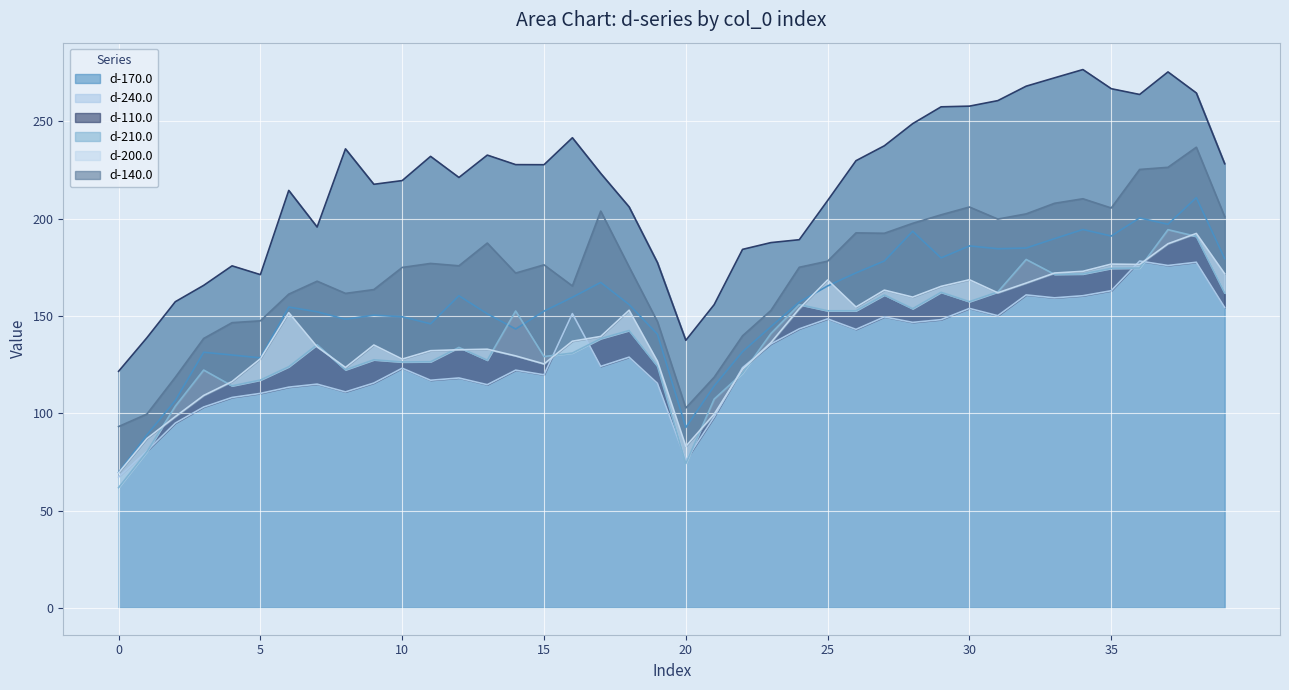

What is the minimum value shown in the chart?

61.7